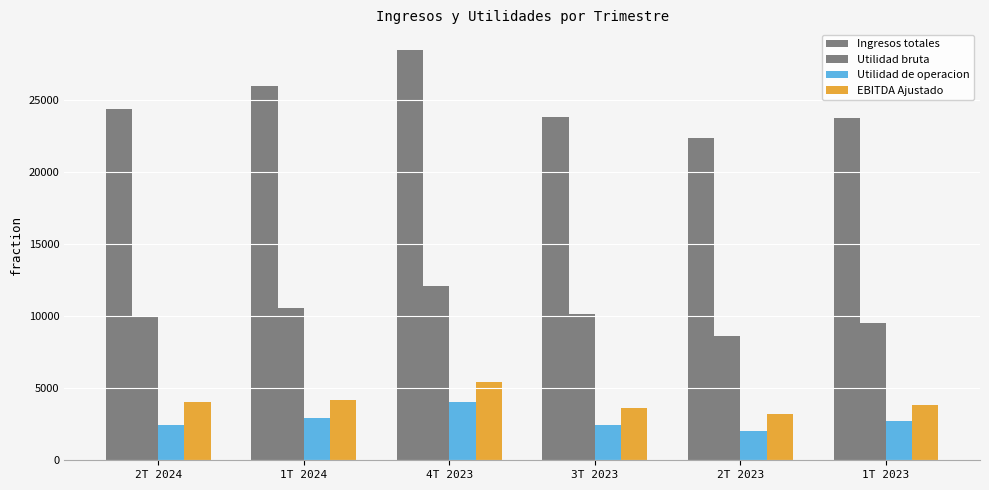

How many bars are there in each group?

4